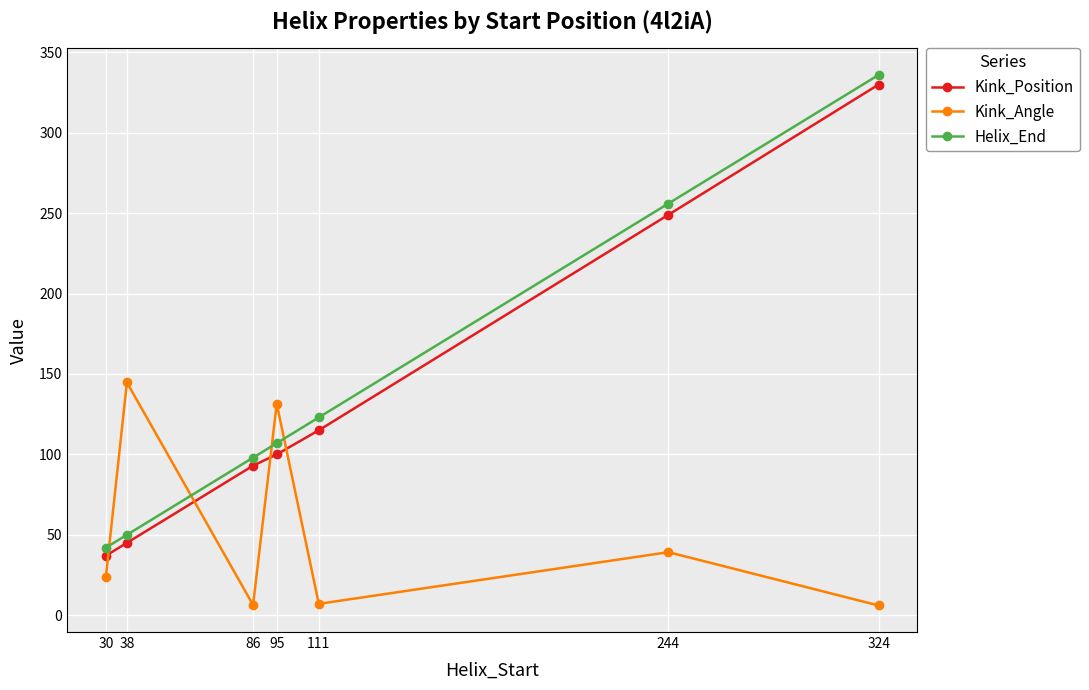

True or false: Kink_Angle and Kink_Position cross at least once.

True